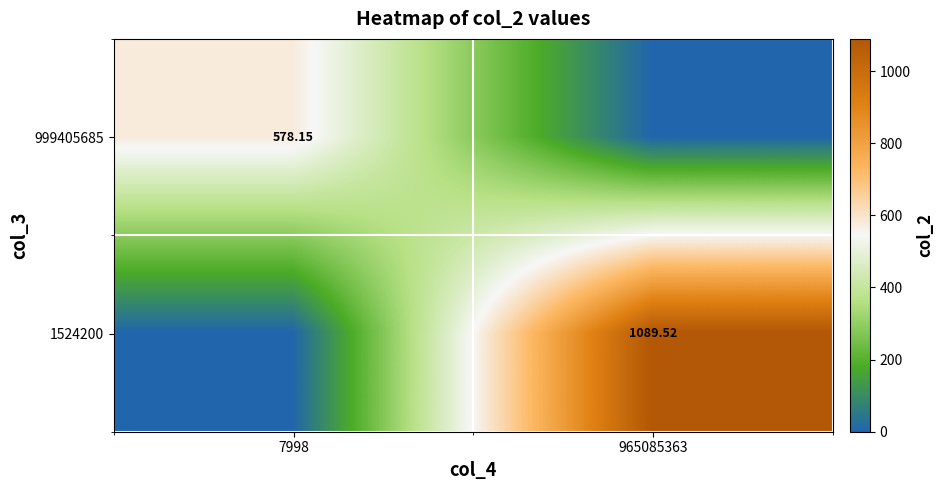

Is the value of 999405685 at 7998 greater than the value of 1524200 at 965085363?

No